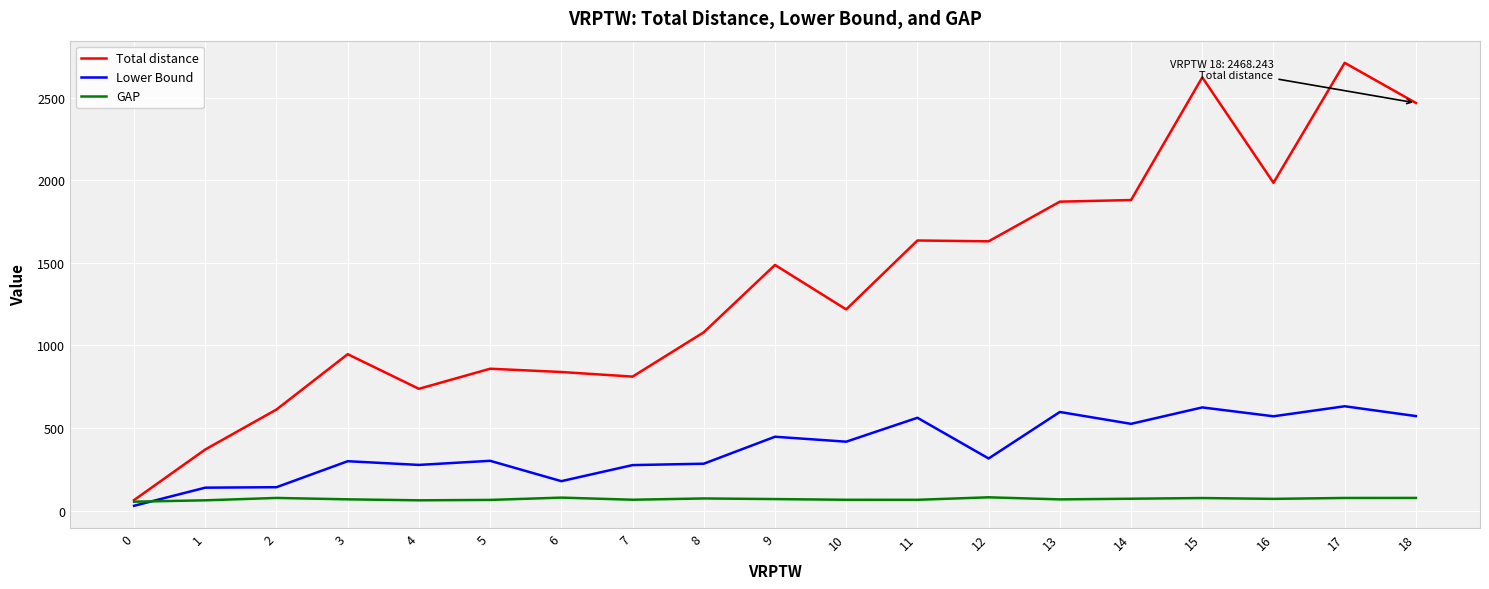

Rank the series by their average value, from highest to lowest.

Total distance, Lower Bound, GAP